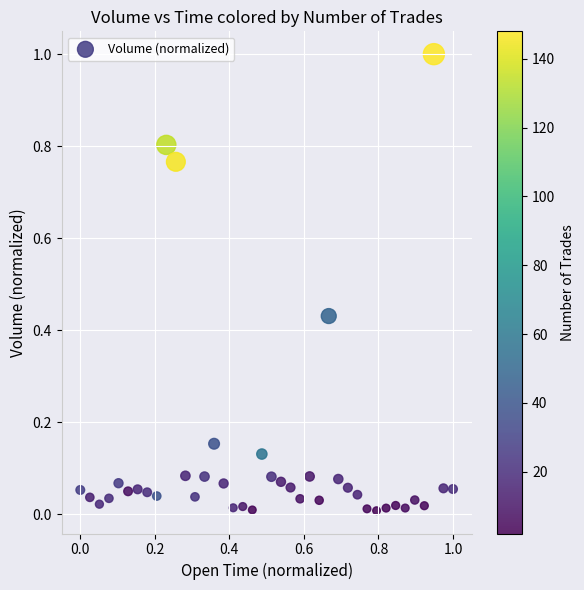

What is the range of Y values (max minus min)?

1.0